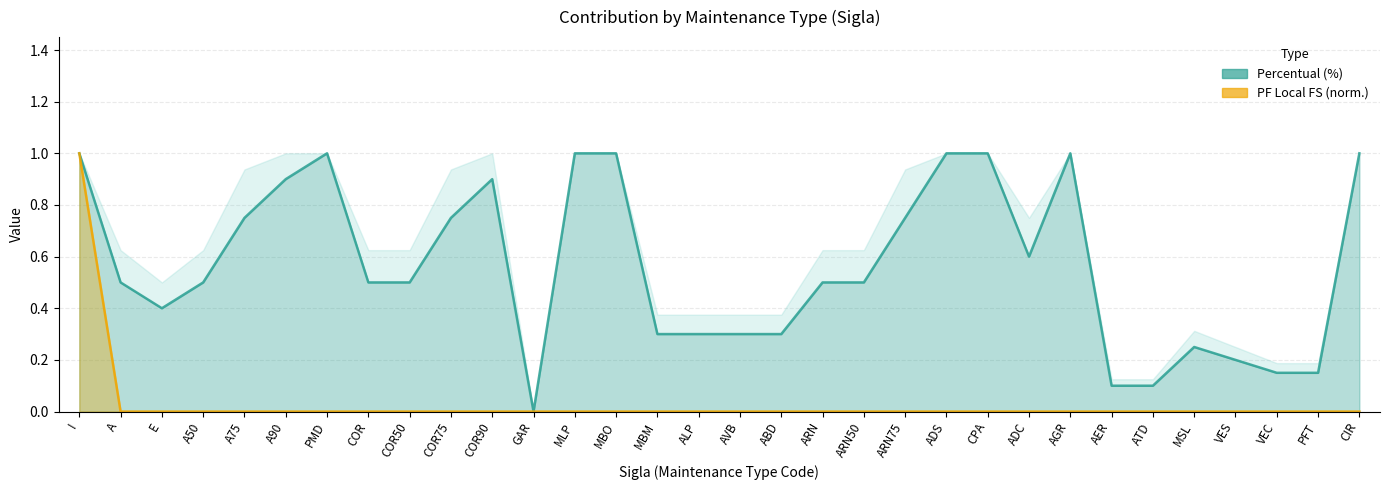

True or false: Percentual (%) and PF Local FS cross at least once.

False